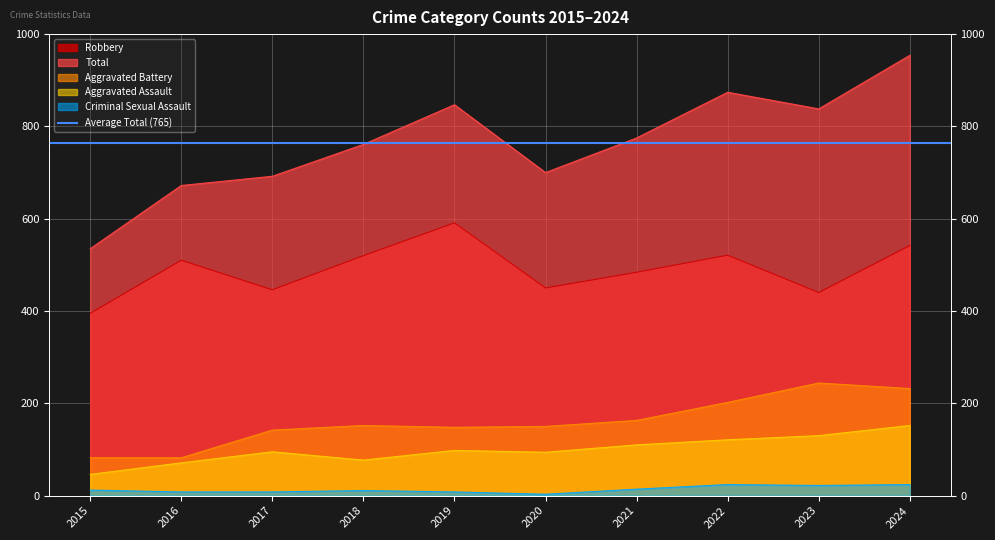

What is the value of the Criminal Sexual Assault point at the 7th from the left?

14